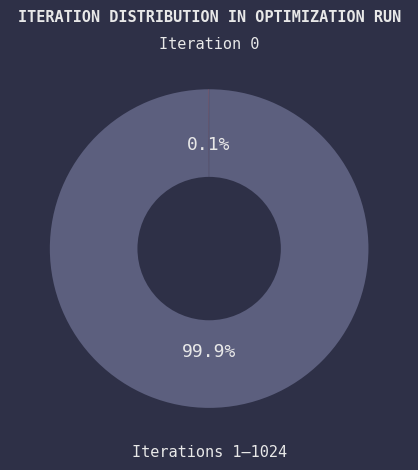

Is there a majority slice in this chart?

Yes